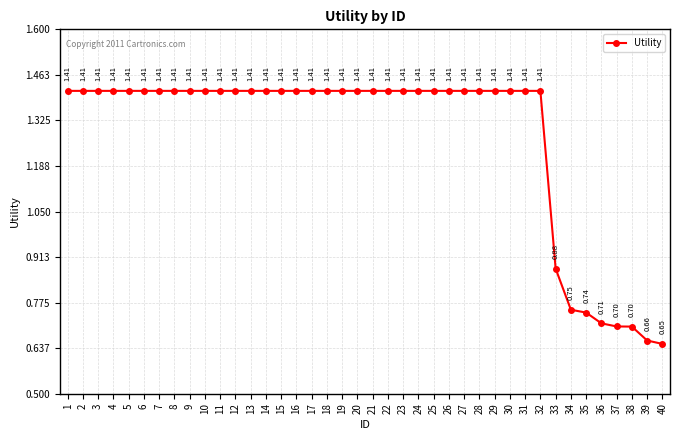

Does the chart have visible grid lines?

Yes